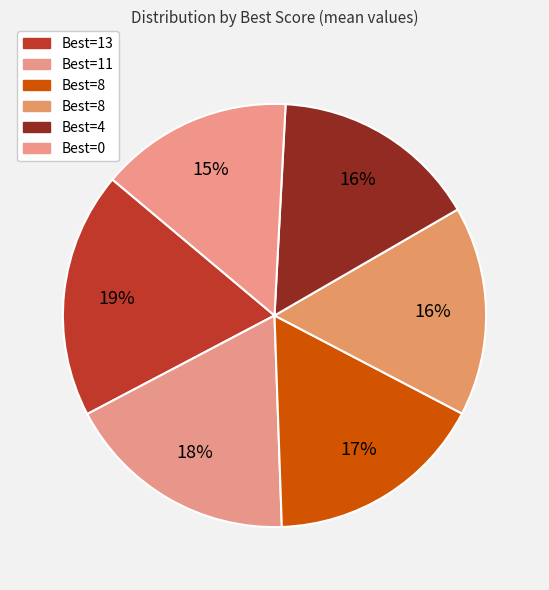

Rank the categories by value from lowest to highest.

0, 4, 8, 8, 11, 13